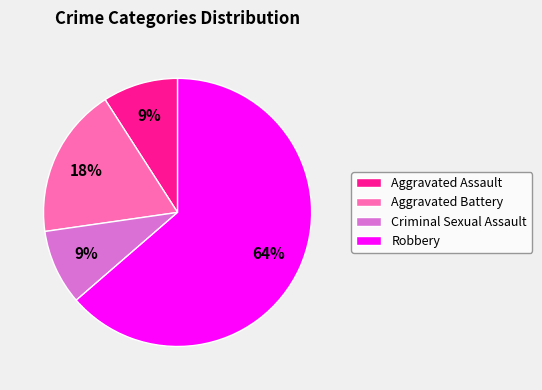

Is there any slice that represents more than half of the pie?

Yes